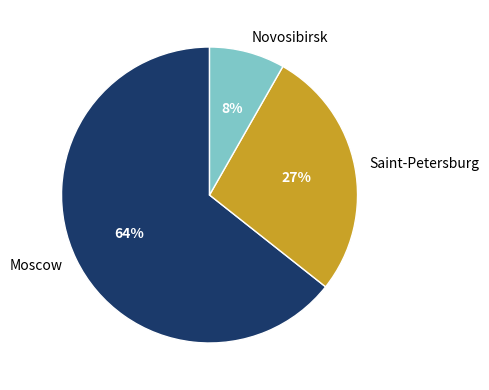

What percentage is the Novosibirsk slice, to the nearest percent?

8%